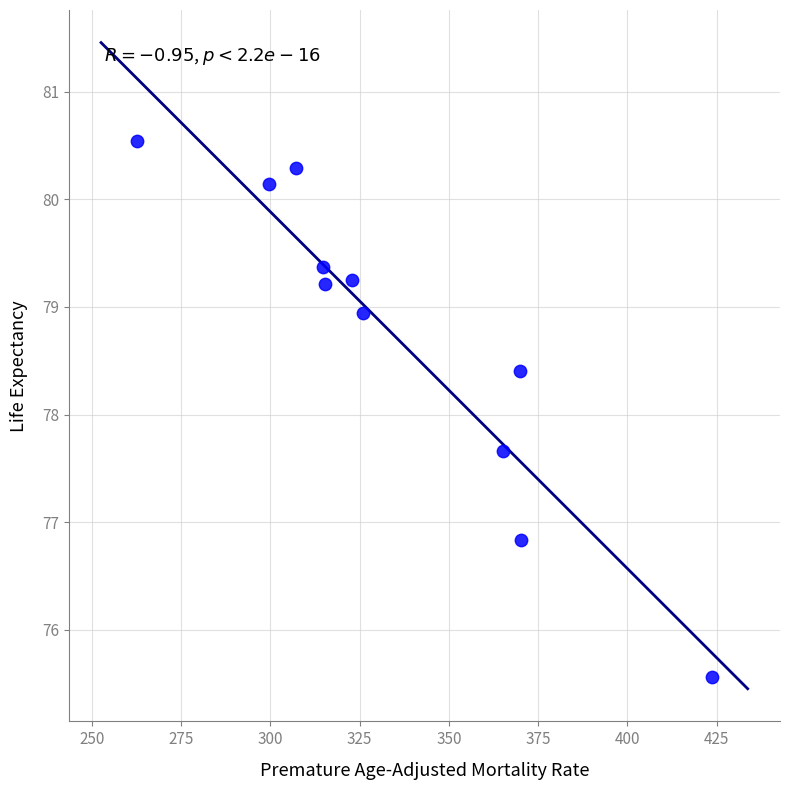

What is the range of X values (max minus min)?

161.1